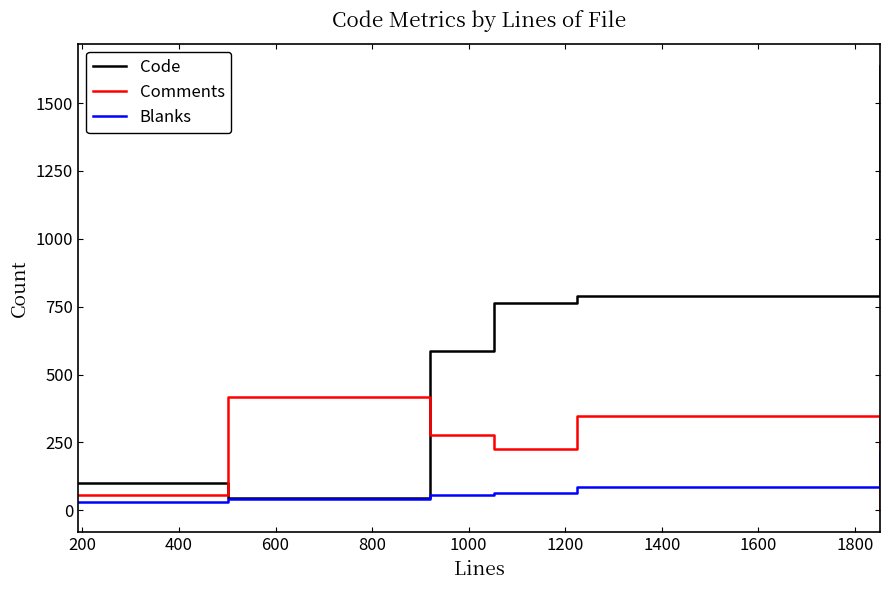

List the series in order of their overall mean, highest first.

Code, Comments, Blanks